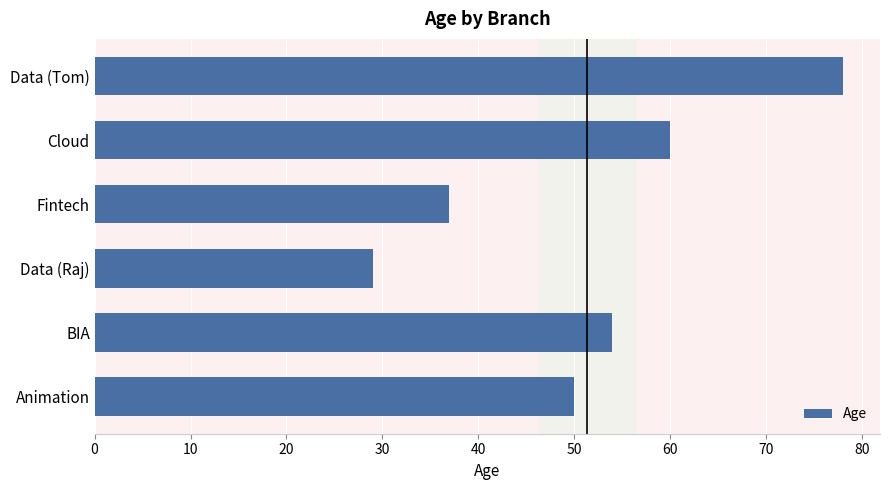

What is the sum of all values?

308